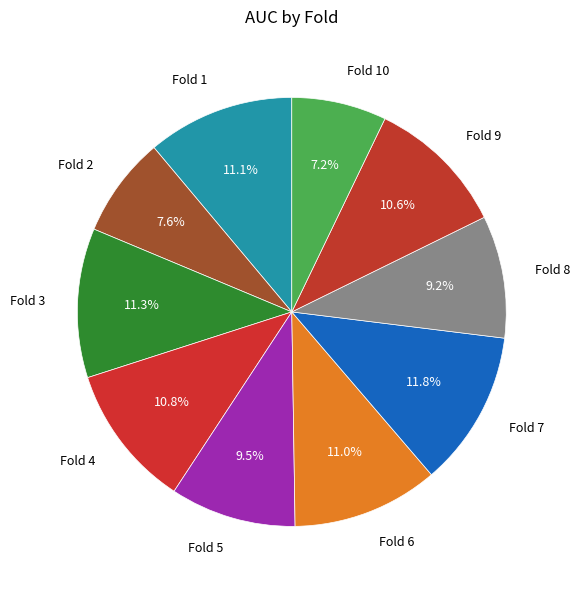

Combined, what portion of the pie is Fold 9 and Fold 6?

21.6%